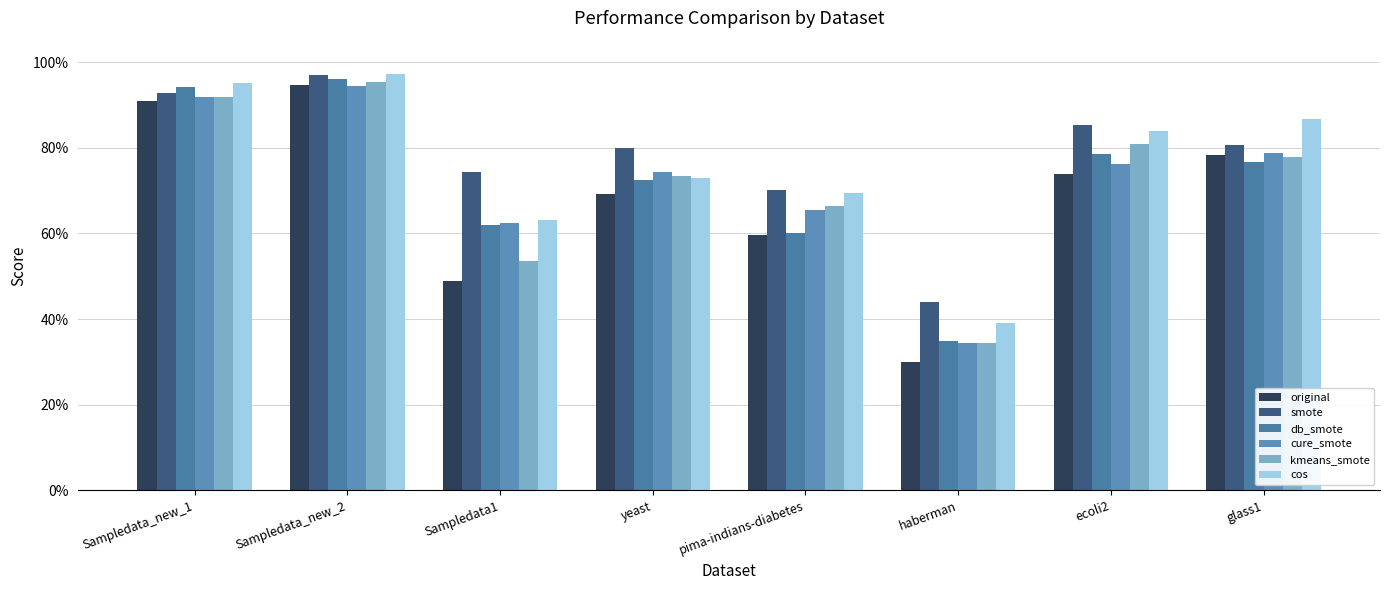

What is the value of the kmeans_smote bar at the 5th from the left?

0.7